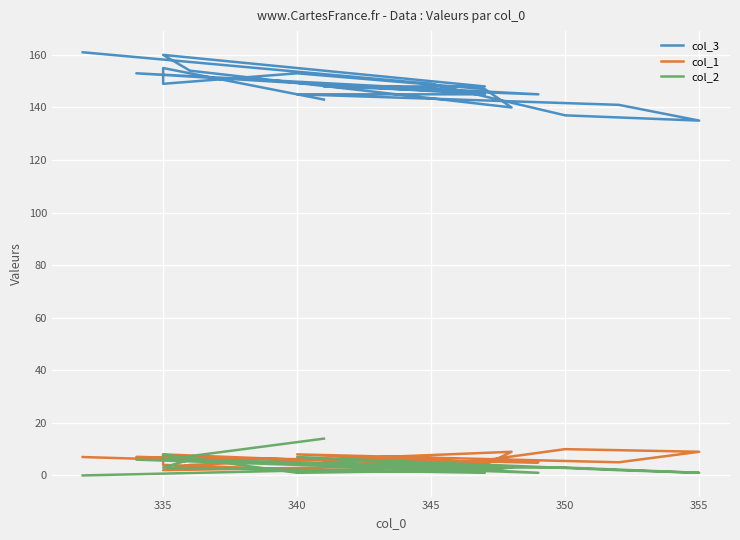

Reading left to right, transcribe all the data shown in this chart.

col_3: 143	155	149	153	147	140	154	160	148	148	145	153	145	145	141	135	137	149	161
col_1: 2	4	8	6	4	9	4	2	4	6	5	7	5	8	5	9	10	3	7
col_2: 14	6	8	1	2	3	6	3	1	5	1	6	3	7	2	1	3	3	0